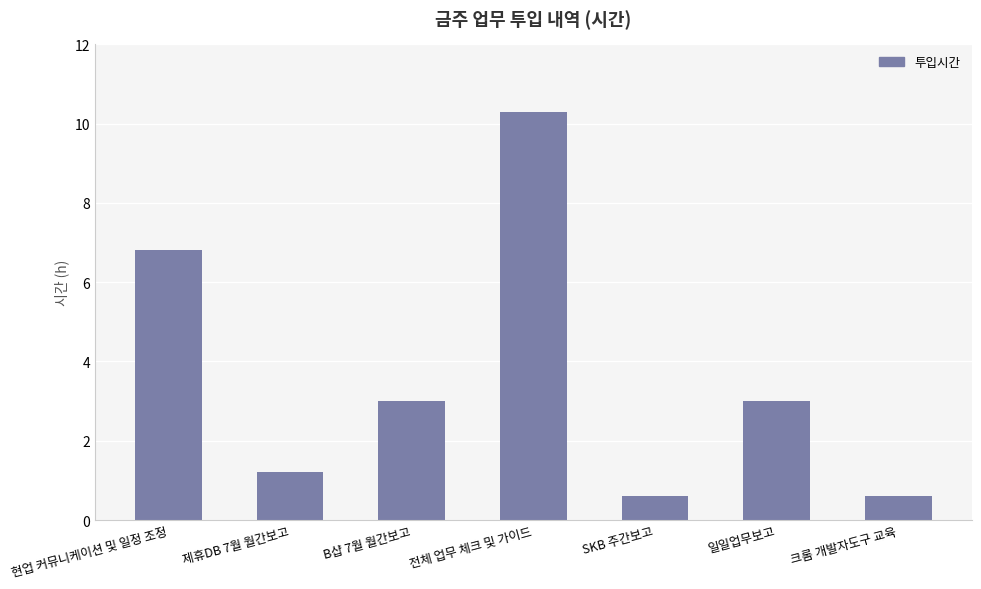

Are the bars horizontal?

No